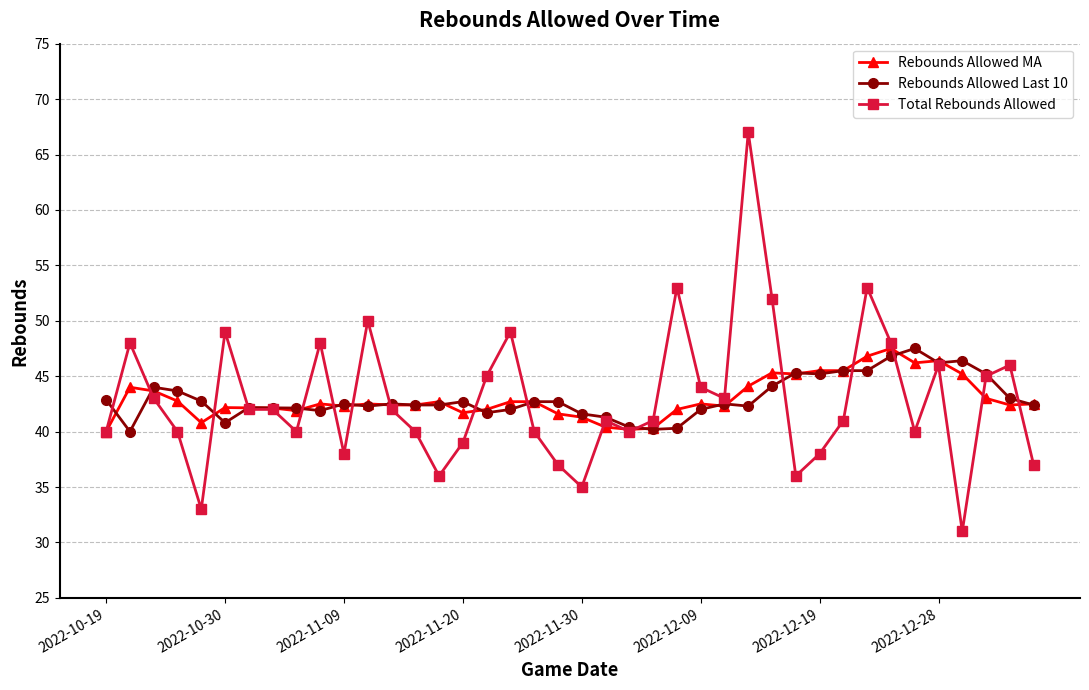

How many data points does each series have?

40